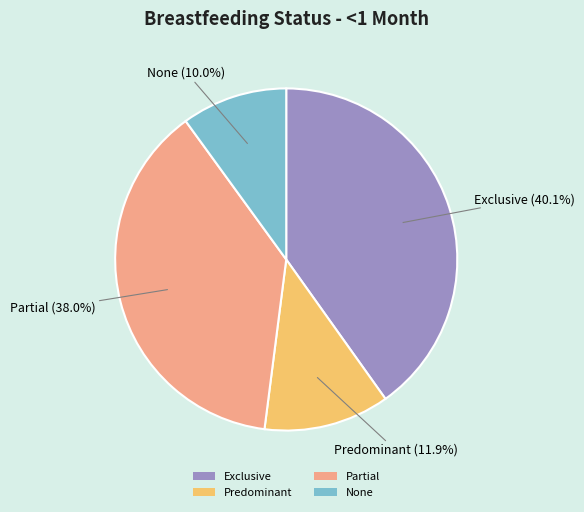

To the nearest percent, what portion does None represent?

10%